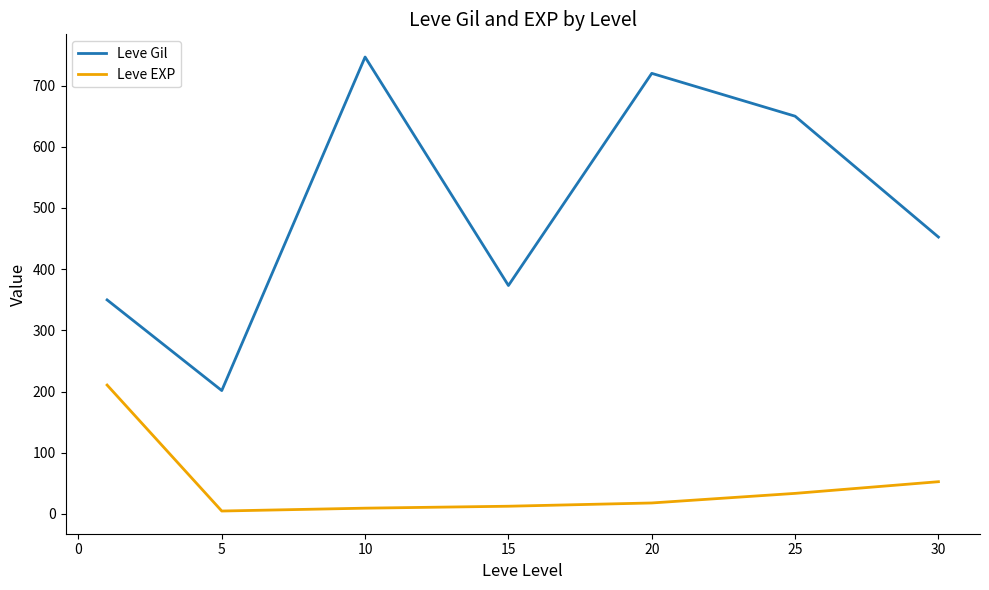

List the series in order of their overall mean, lowest first.

Leve EXP, Leve Gil